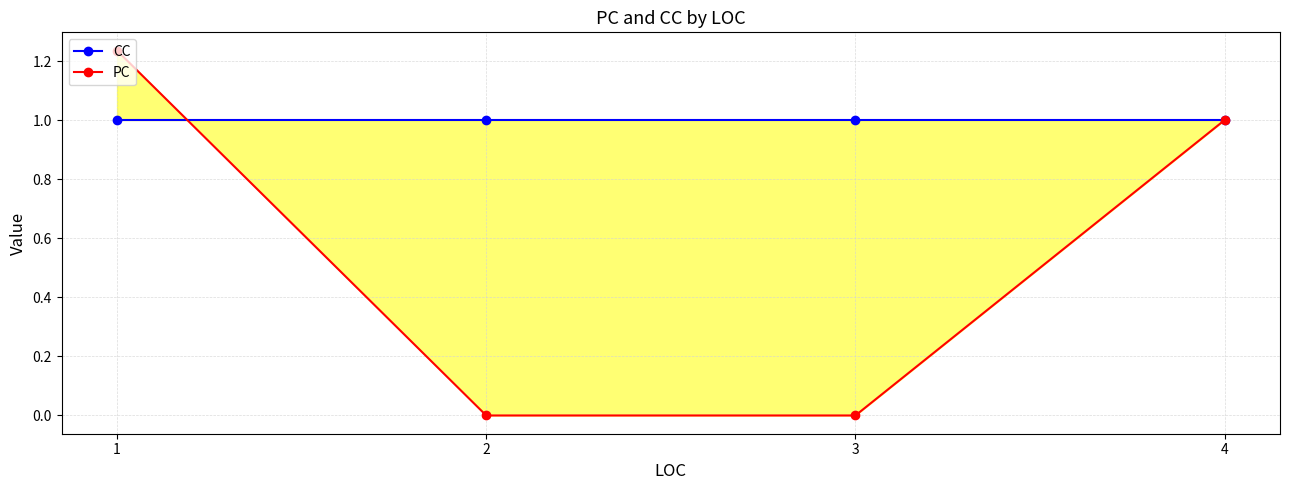

Is the value of CC at 2 greater than the value of PC at 2?

Yes